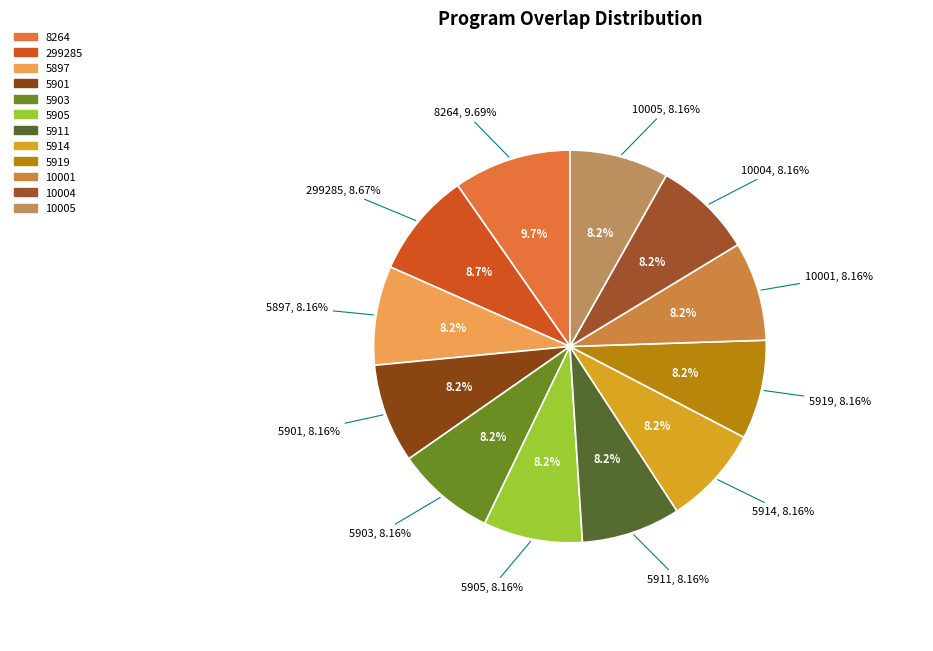

To the nearest percent, what is the average slice percentage?

8%